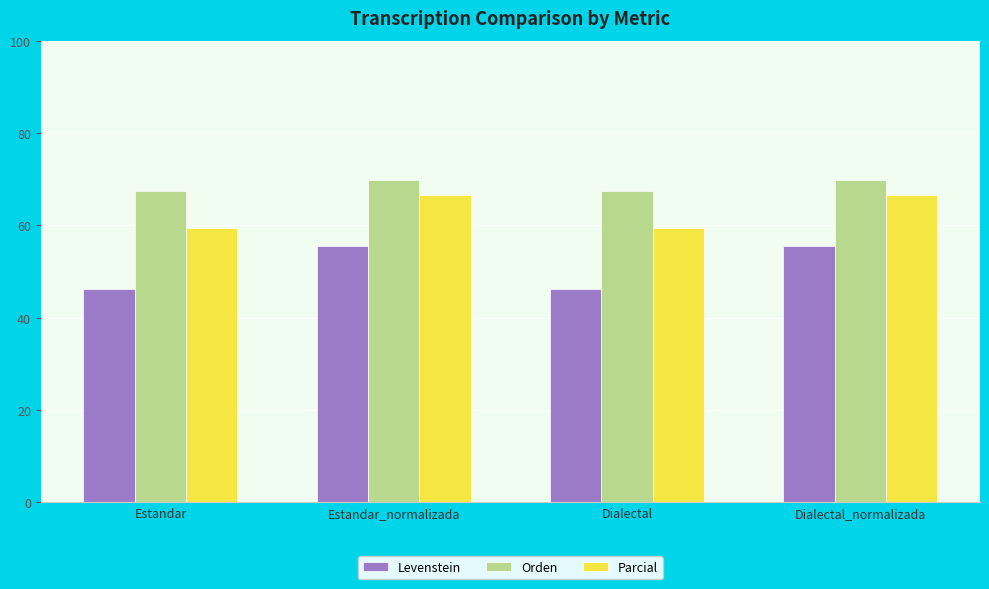

What value does the Parcial series have at Estandar?

59.5